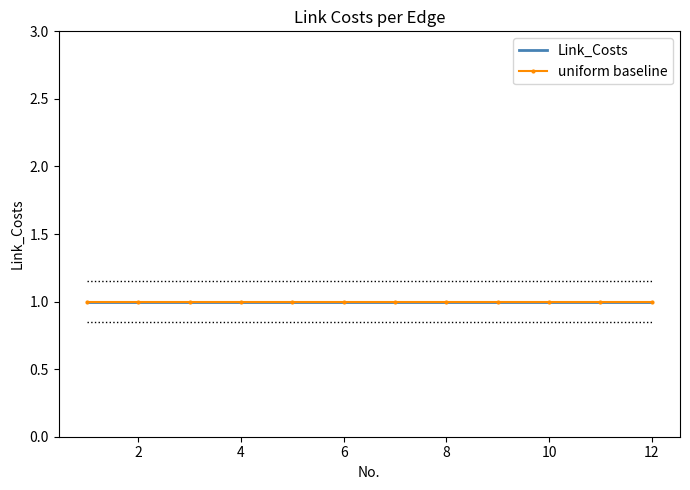

Reading left to right, transcribe all the data shown in this chart.

Link_Costs: 1=1.0	2=1.0	3=1.0	4=1.0	5=1.0	6=1.0	7=1.0	8=1.0	9=1.0	10=1.0	11=1.0	12=1.0
upper_band: 1=1.1	2=1.1	3=1.1	4=1.1	5=1.1	6=1.1	7=1.1	8=1.1	9=1.1	10=1.1	11=1.1	12=1.1
lower_band: 1=0.8	2=0.8	3=0.8	4=0.8	5=0.8	6=0.8	7=0.8	8=0.8	9=0.8	10=0.8	11=0.8	12=0.8
uniform_baseline: 1=1.0	2=1.0	3=1.0	4=1.0	5=1.0	6=1.0	7=1.0	8=1.0	9=1.0	10=1.0	11=1.0	12=1.0